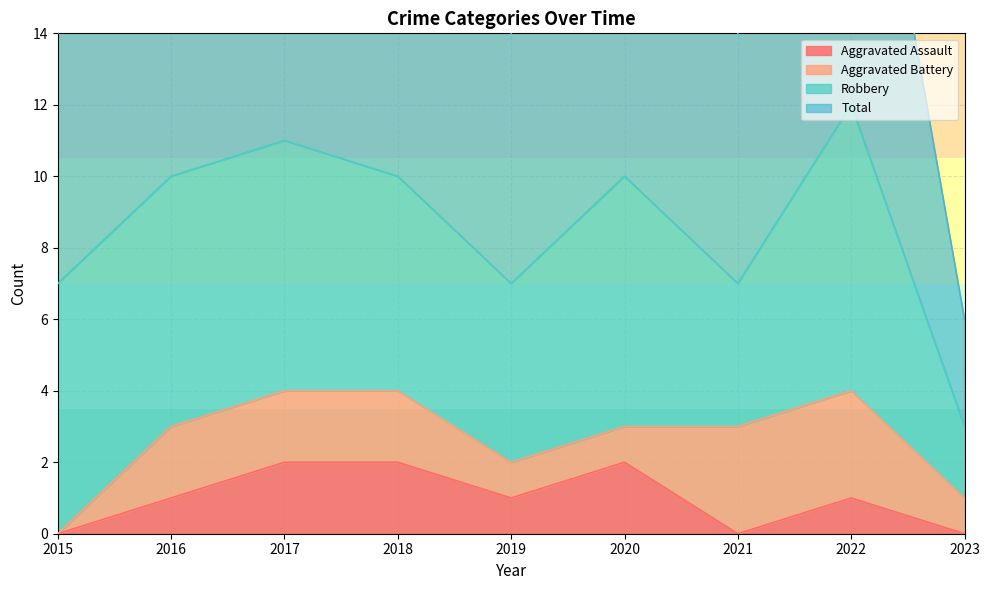

Where is Total nearest to the value 7?

2015